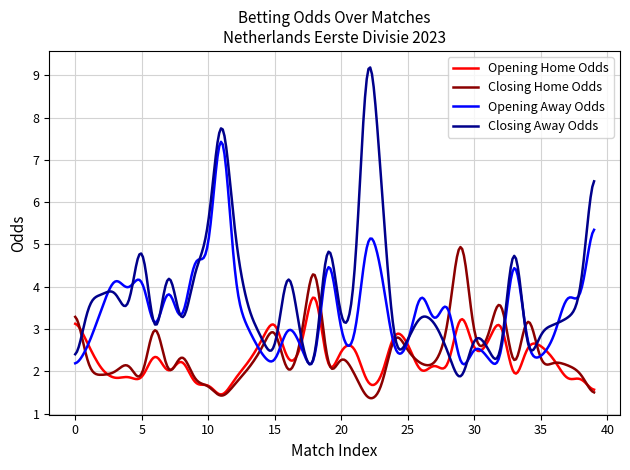

List the series in order of their peak value, highest first.

Closing Away Odds, Opening Away Odds, Closing Home Odds, Opening Home Odds